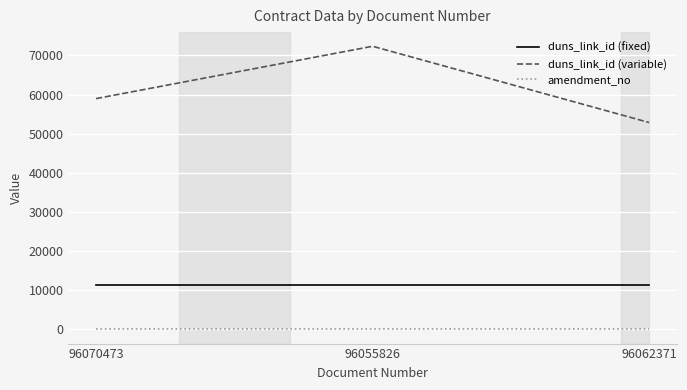

Which category has the highest value across all series?

96055826